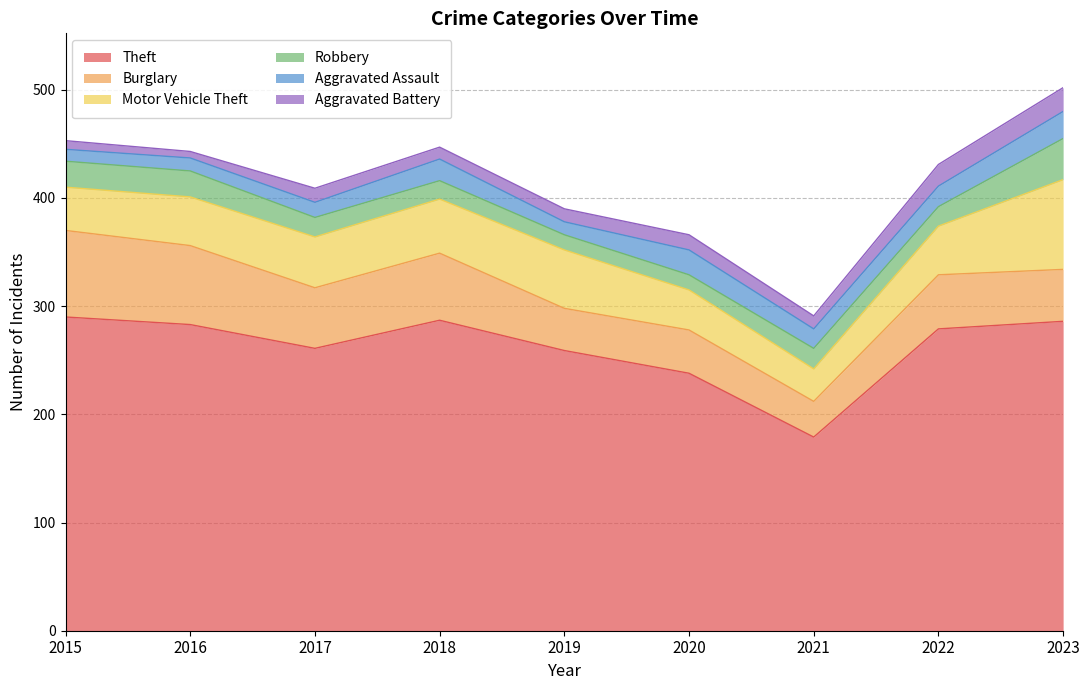

What is the value of the Robbery point at the 5th from the left?

14